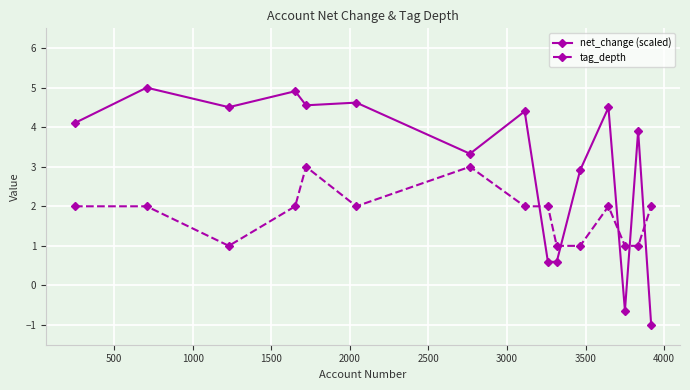

What is the difference between the second highest and second lowest values in the tag_depth series?

2.0